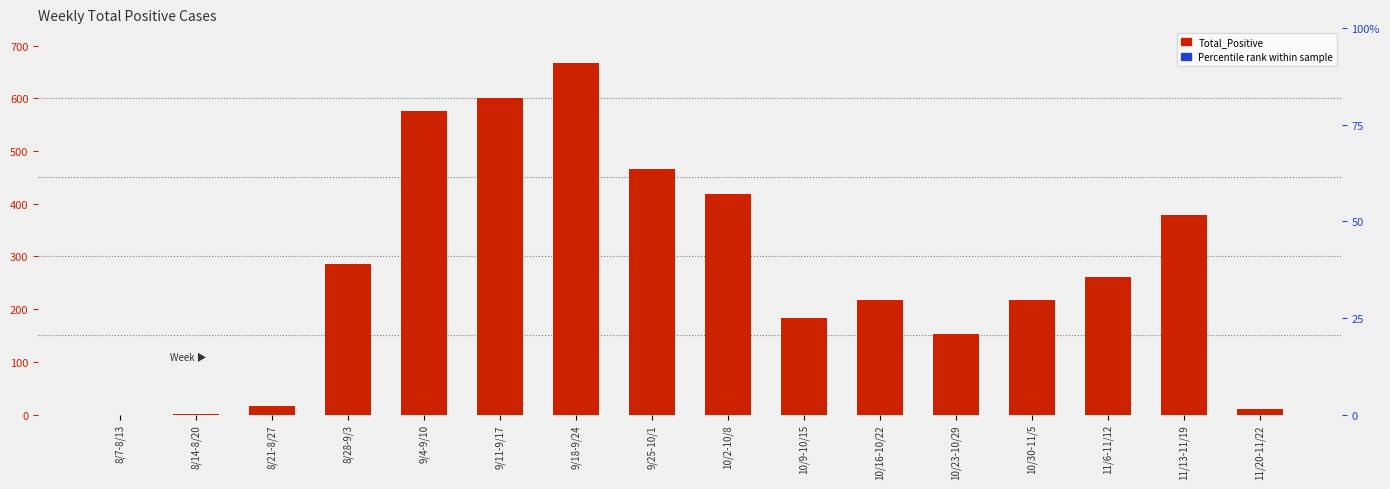

What is the difference between the maximum and minimum values?

666